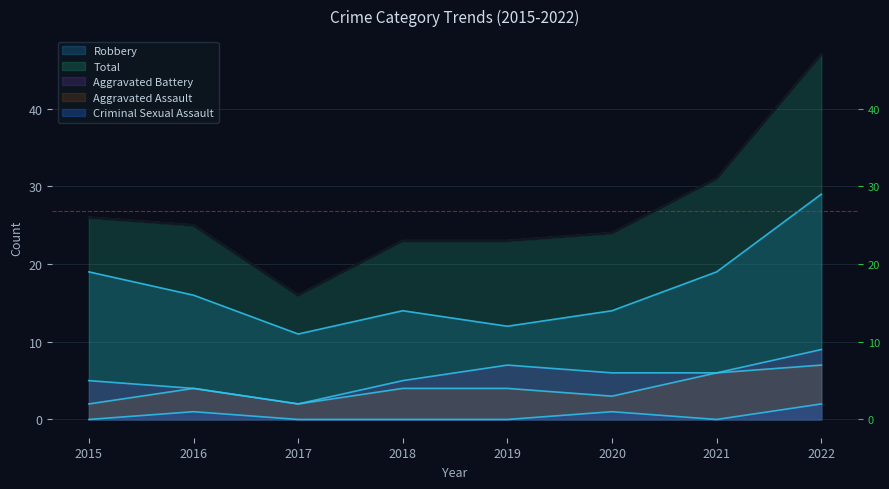

Count the number of categories in the chart.

8